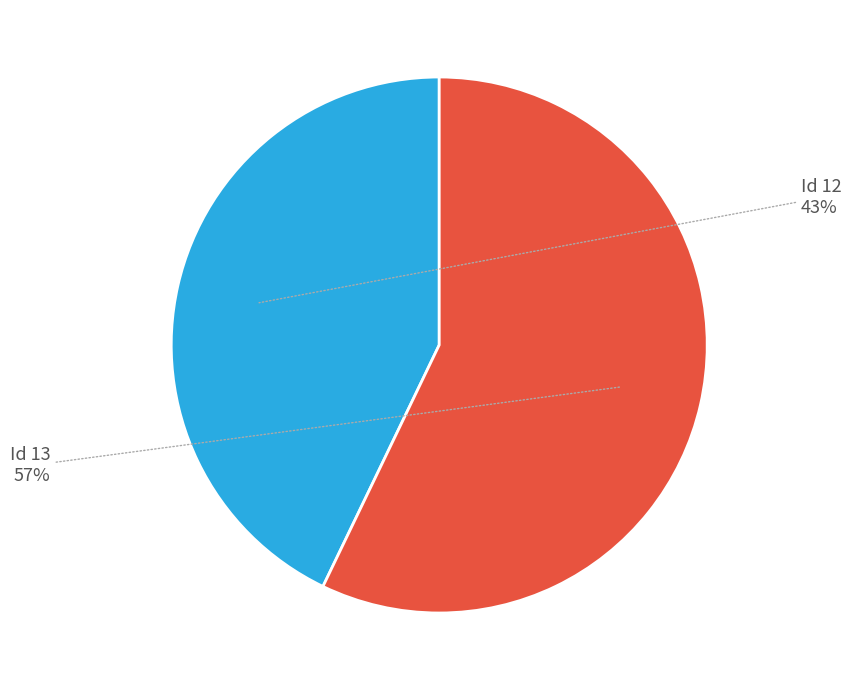

Is there any slice that represents more than half of the pie?

Yes